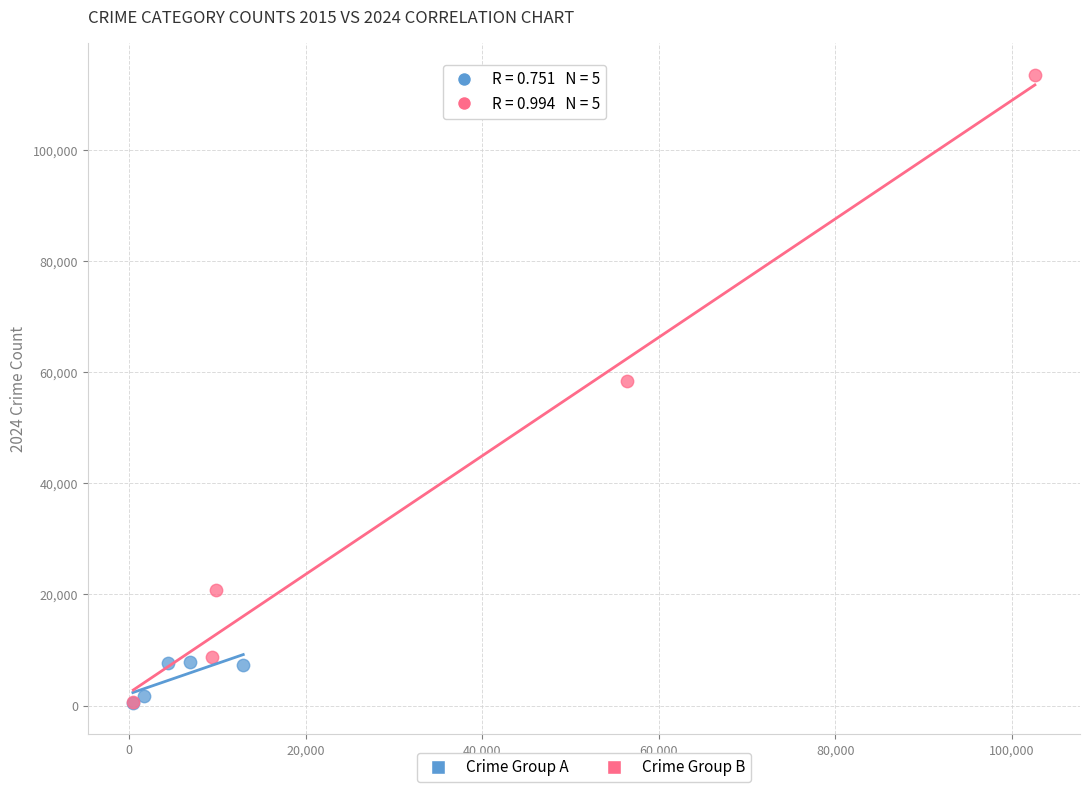

Which series has the largest Y range (max minus min)?

Crime Group B